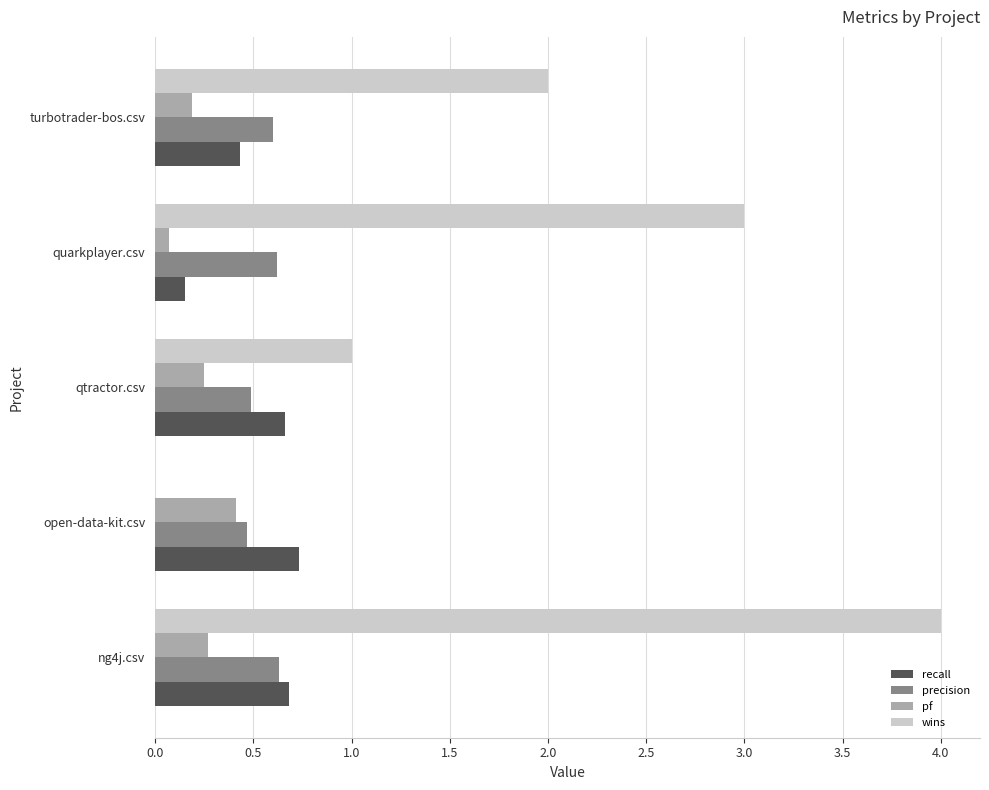

Is the value of wins at open-data-kit.csv greater than the value of recall at ng4j.csv?

No